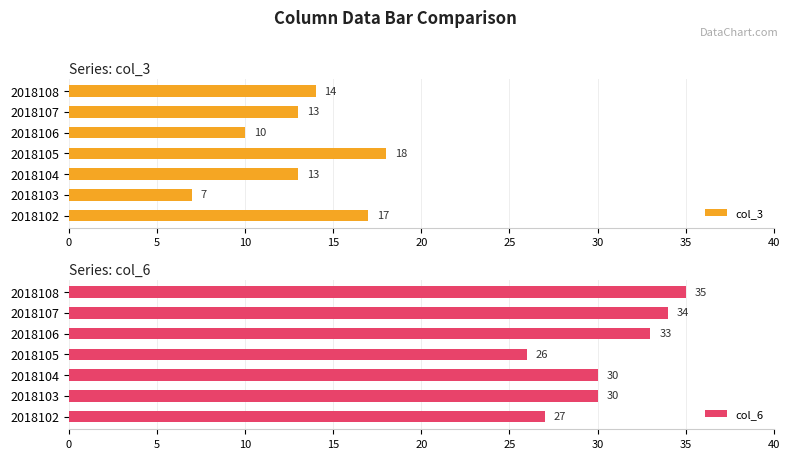

Reading left to right, transcribe all the data shown in this chart.

col_3: 0=17	5=7	10=13	15=18	20=10	25=13	30=14
col_6: 0=27	5=30	10=30	15=26	20=33	25=34	30=35